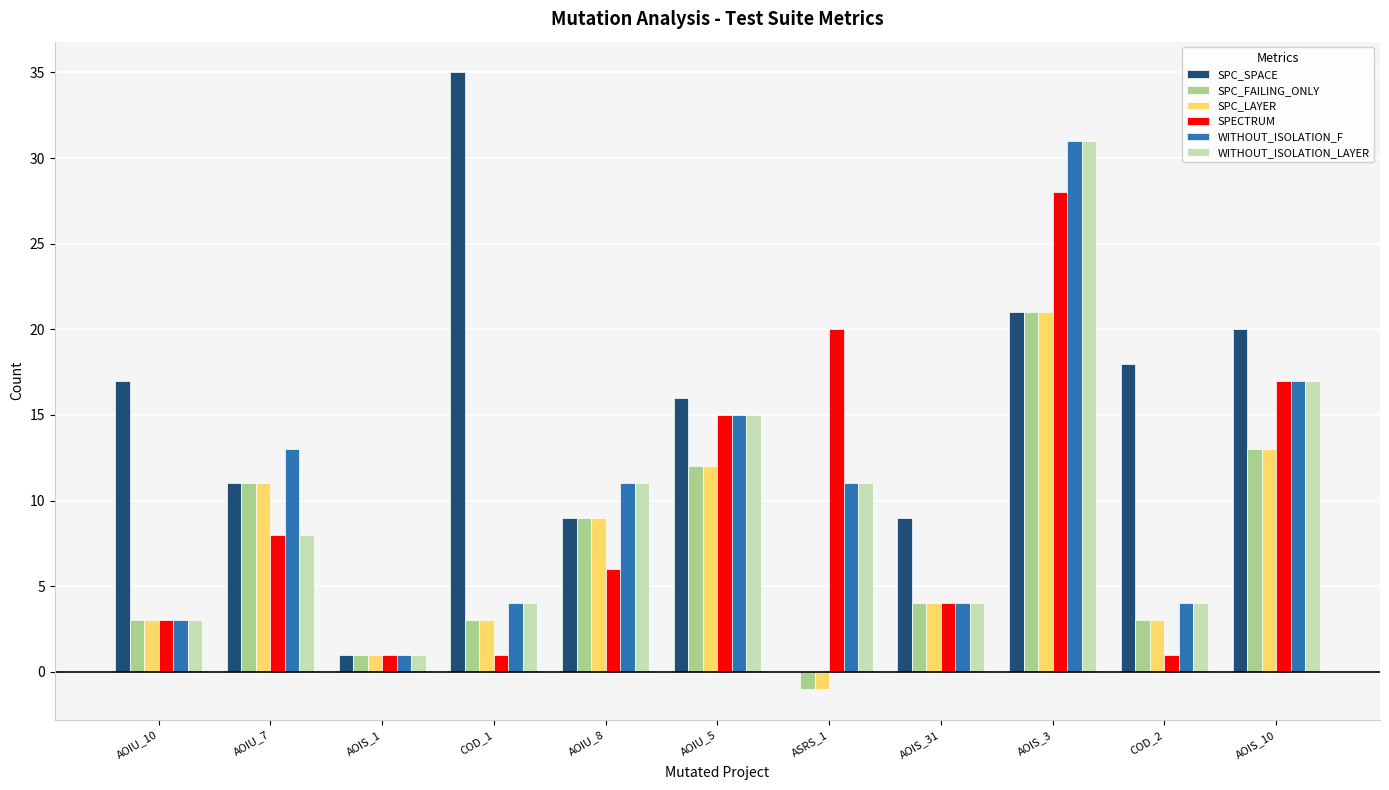

Between AOIU_8 and AOIS_3, which series saw the biggest shift?

SPECTRUM